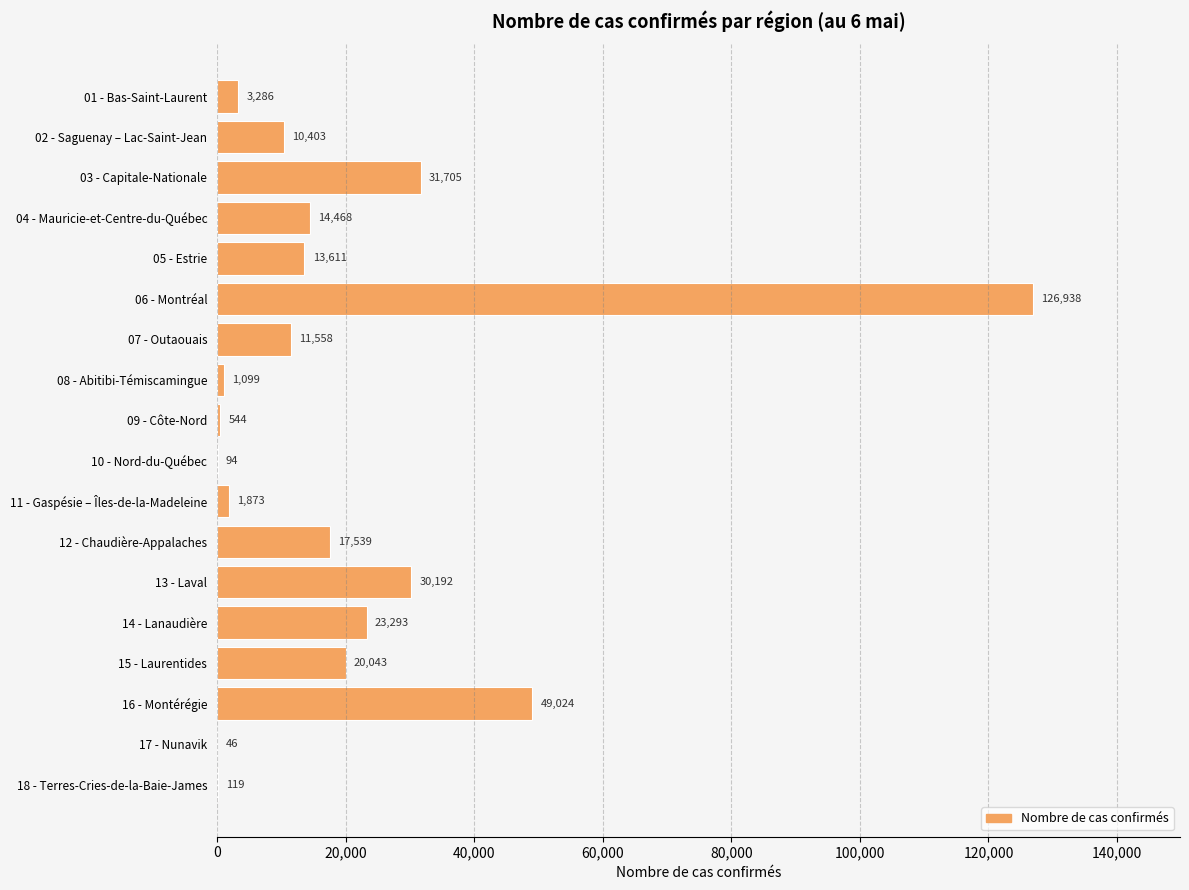

Reading top to bottom, transcribe all the data shown in this chart.

01 - Bas-Saint-Laurent=3286	02 - Saguenay – Lac-Saint-Jean=10403	03 - Capitale-Nationale=31705	04 - Mauricie-et-Centre-du-Québec=14468	05 - Estrie=13611	06 - Montréal=126938	07 - Outaouais=11558	08 - Abitibi-Témiscamingue=1099	09 - Côte-Nord=544	10 - Nord-du-Québec=94	11 - Gaspésie – Îles-de-la-Madeleine=1873	12 - Chaudière-Appalaches=17539	13 - Laval=30192	14 - Lanaudière=23293	15 - Laurentides=20043	16 - Montérégie=49024	17 - Nunavik=46	18 - Terres-Cries-de-la-Baie-James=119